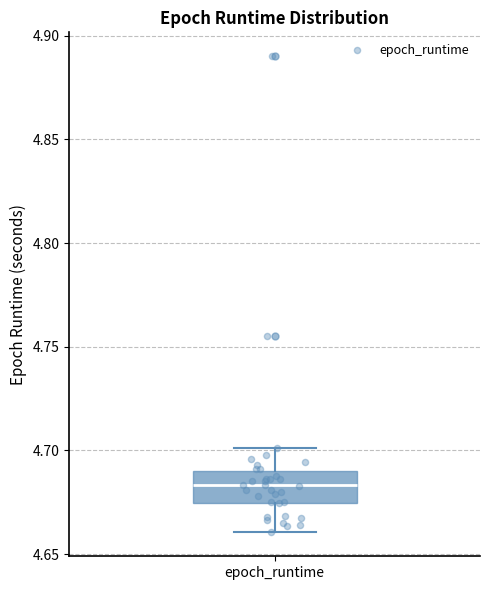

Transcribe this box plot: give where the median line is, the range the box spans, and where the two whiskers end, as read against the y-axis. The values are not printed on the chart, so give them approximately, as read against the axis.

median 4.685, box 4.675 to 4.690, whiskers 4.660 to 4.700